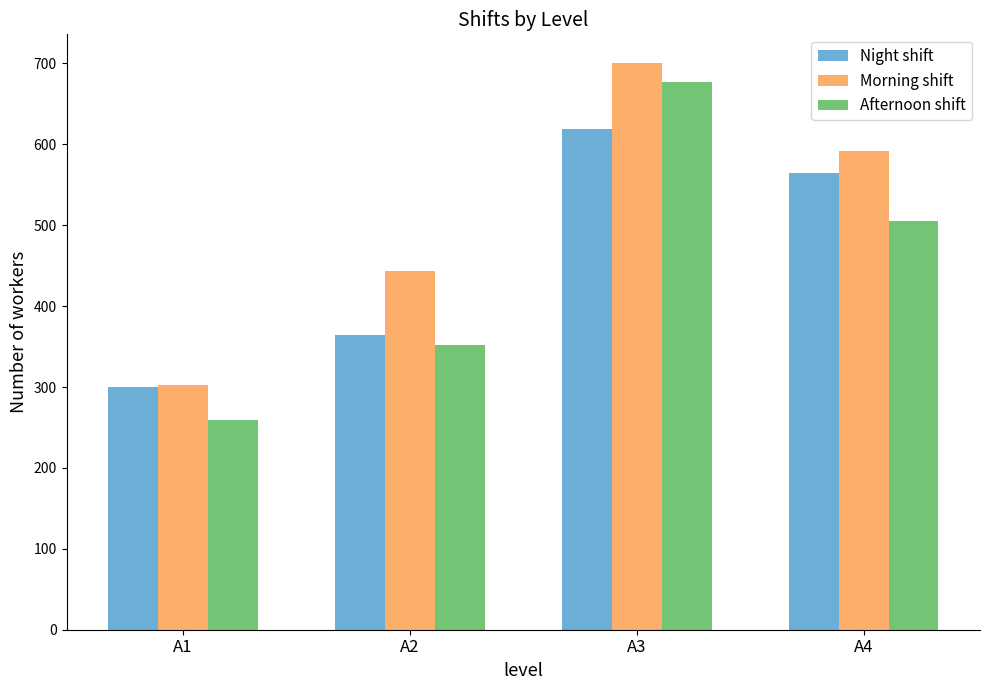

At A4, list the series in order from largest to smallest.

Morning shift, Night shift, Afternoon shift